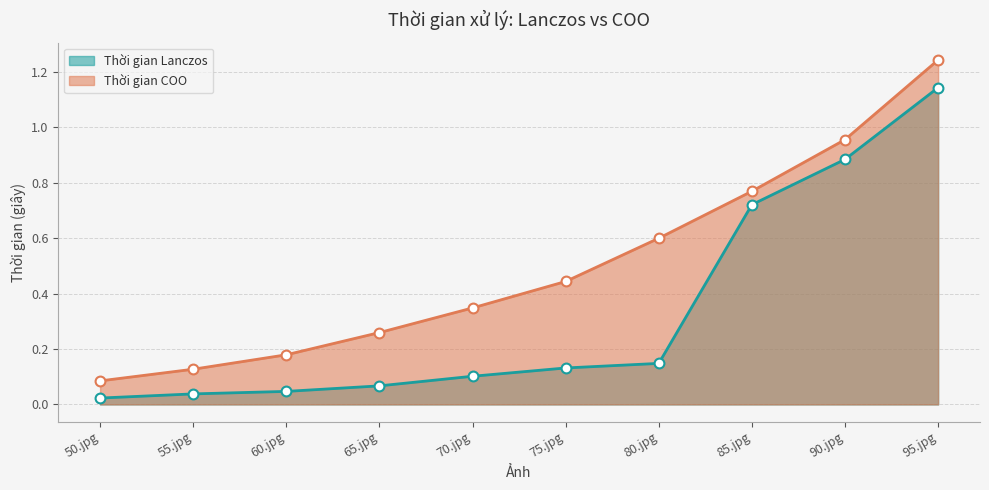

What is the total value across all series at 70.jpg?

0.4